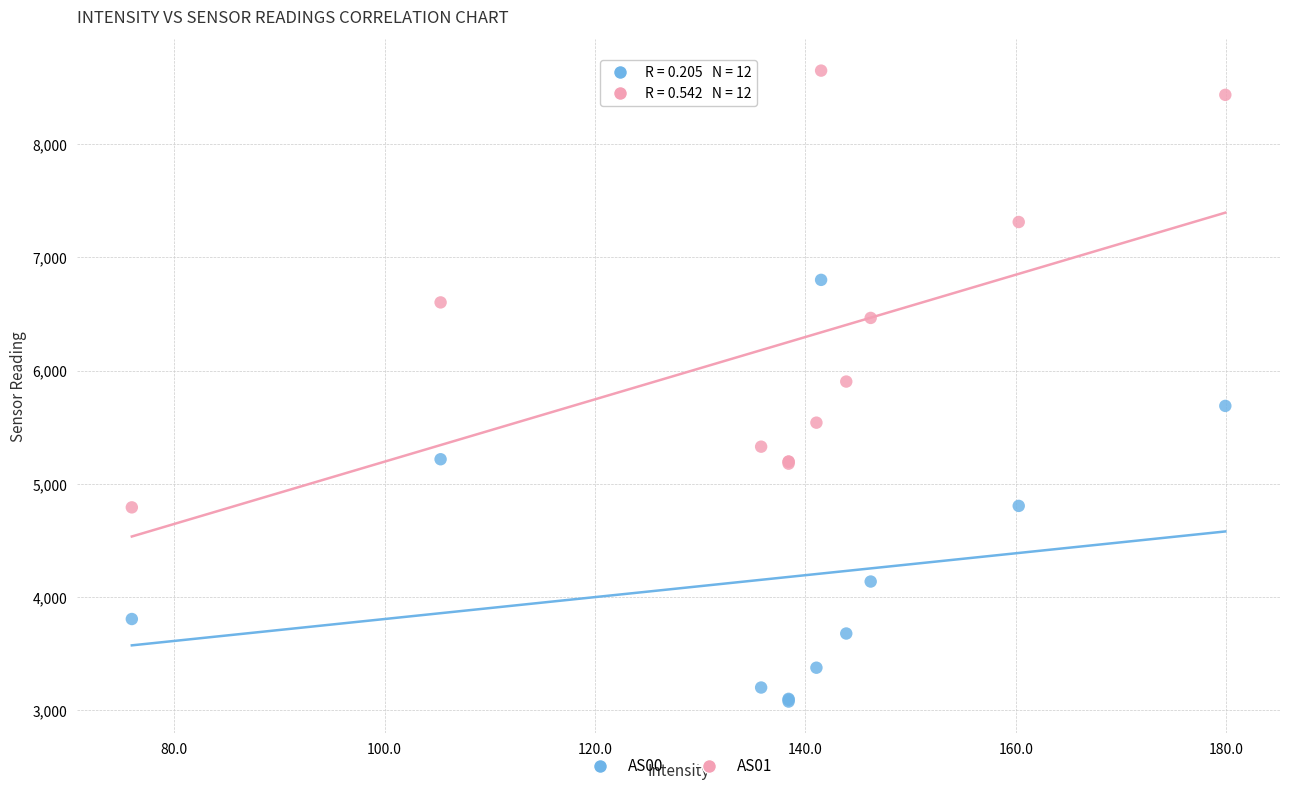

Which series has the widest spread of Y values?

AS01